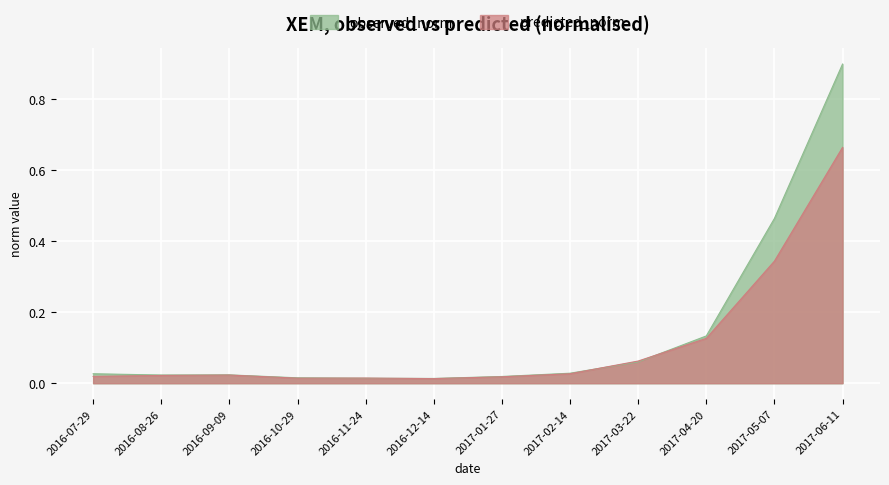

How many interior local peaks does the predicted_norm series have?

2